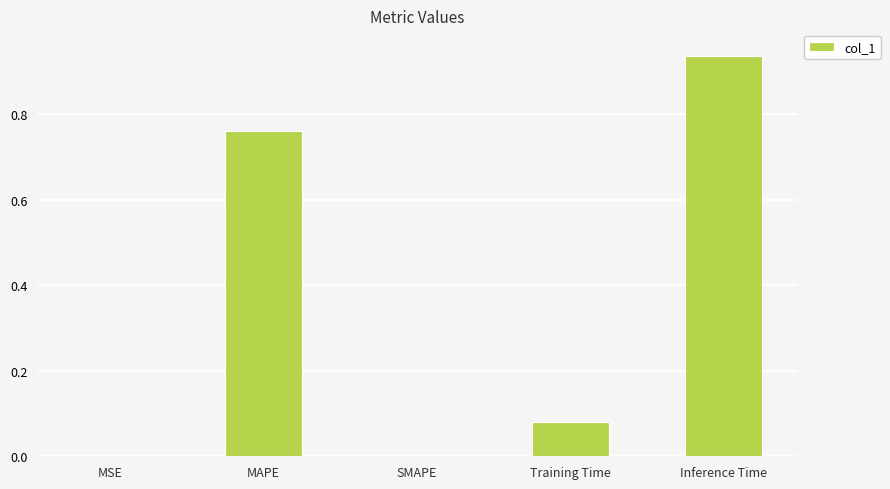

Is it true that the value at Inference Time is 1.6?

False